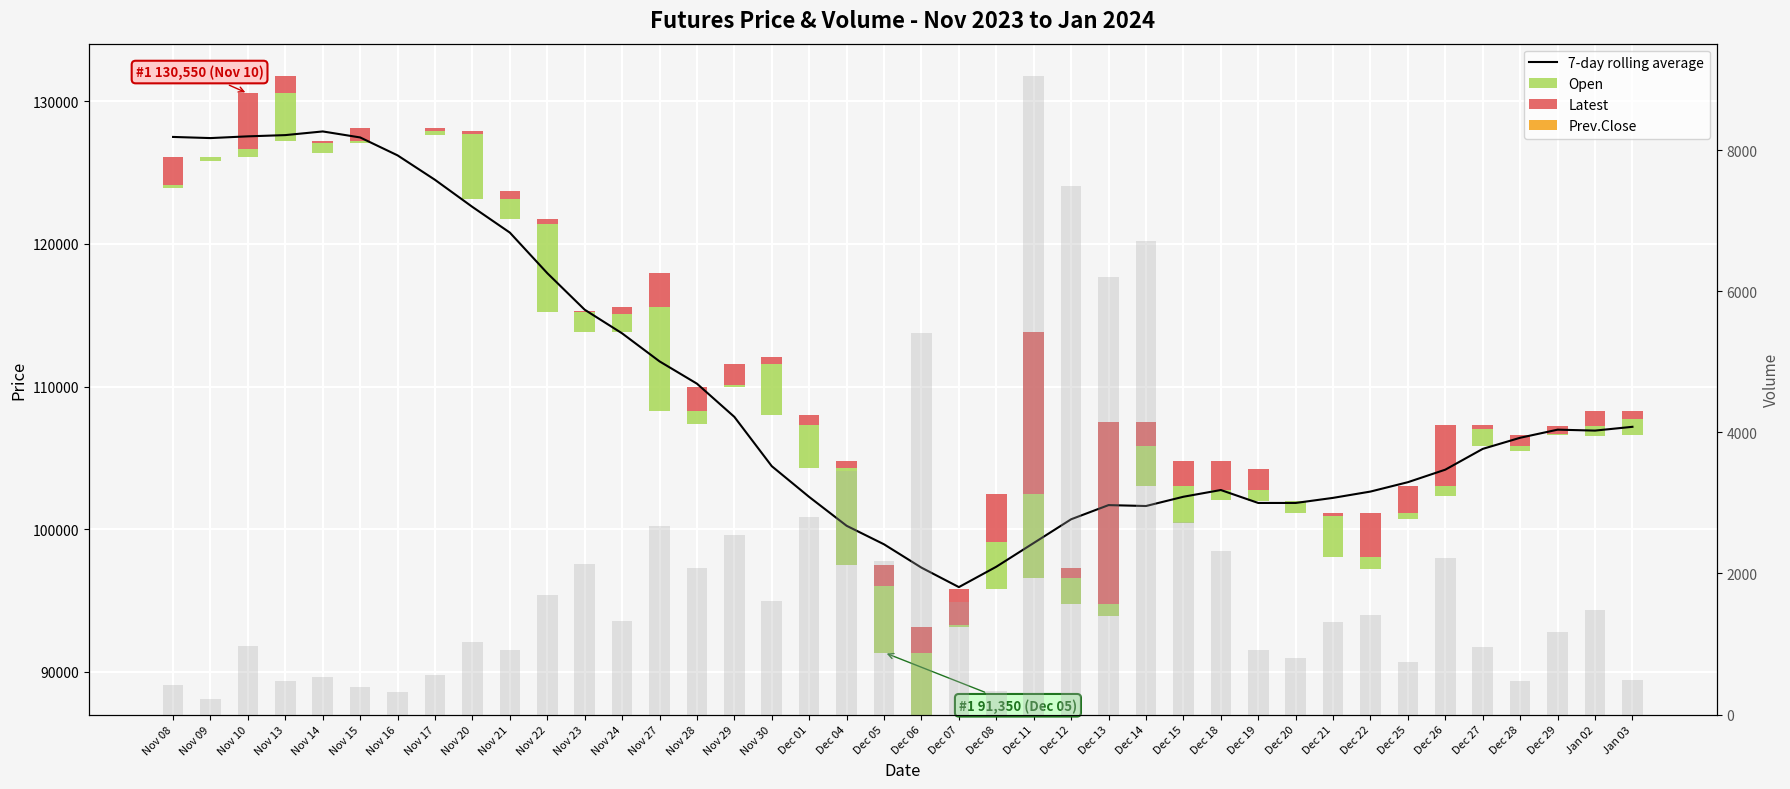

Is it true that 7-day rolling average equals 141515.5 at Dec 11?

False